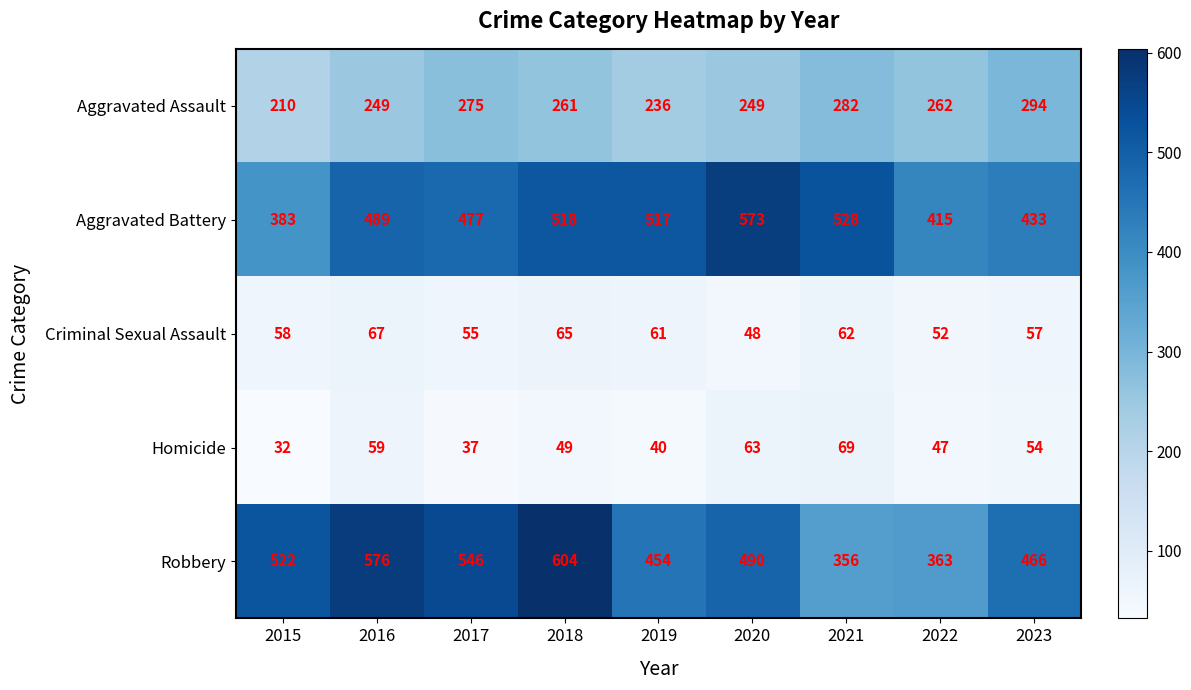

List the series in order of their peak value, highest first.

Robbery, Aggravated Battery, Aggravated Assault, Homicide, Criminal Sexual Assault